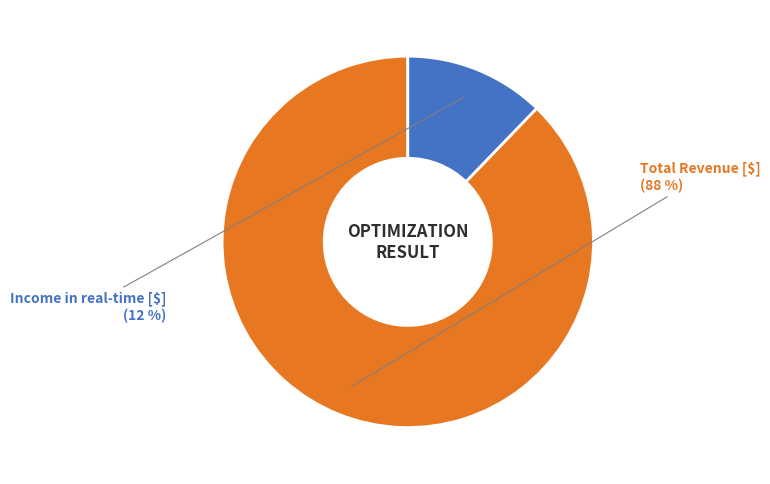

Is there any slice that represents more than half of the pie?

Yes